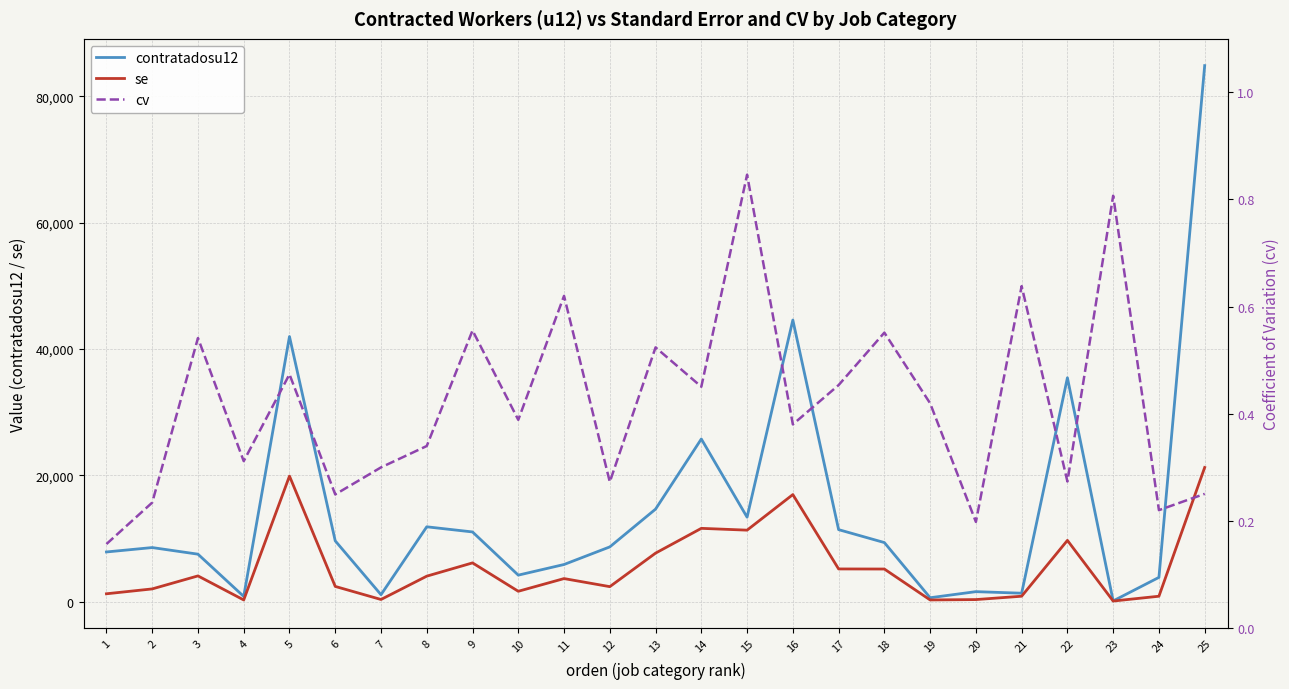

Rank the series at 8 from highest to lowest value.

contratadosu12, se, cv